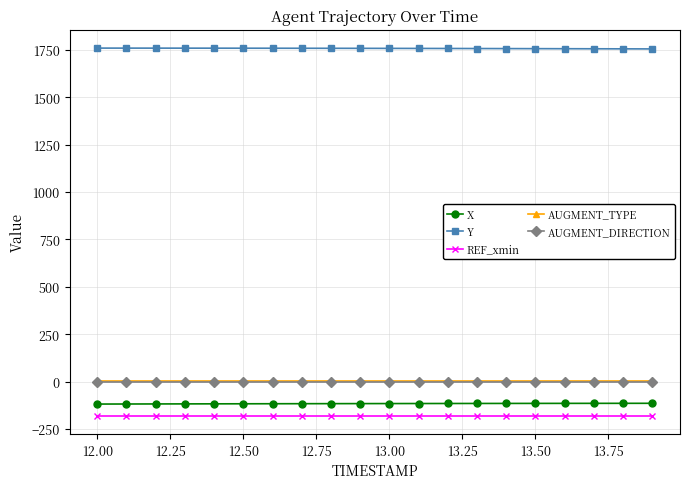

What is the value of the Y point at the 9th from the left?

1757.9